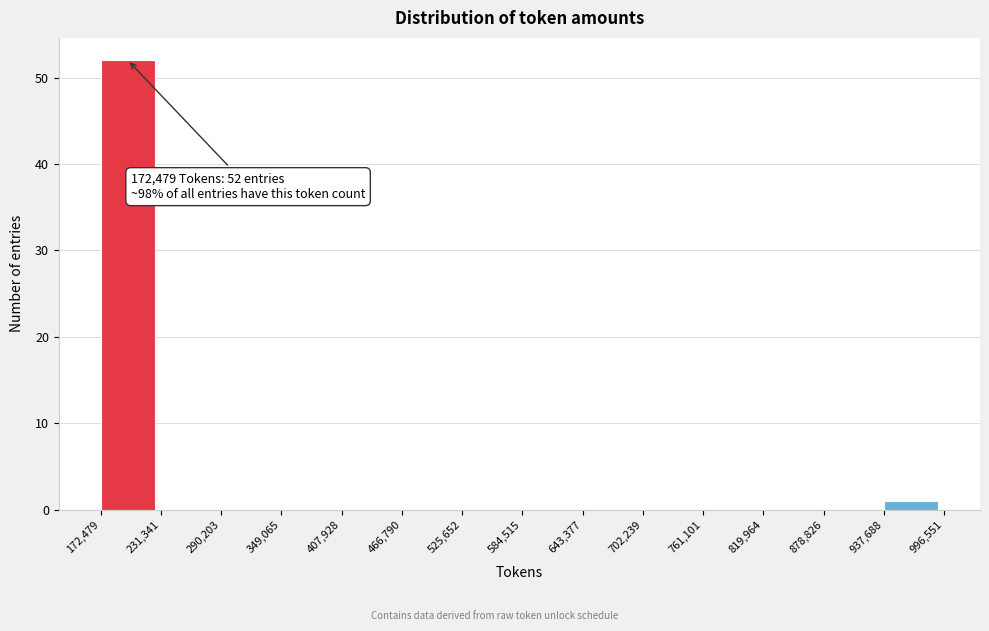

Which range on the x-axis has the tallest bar?

172,479 to 231,341